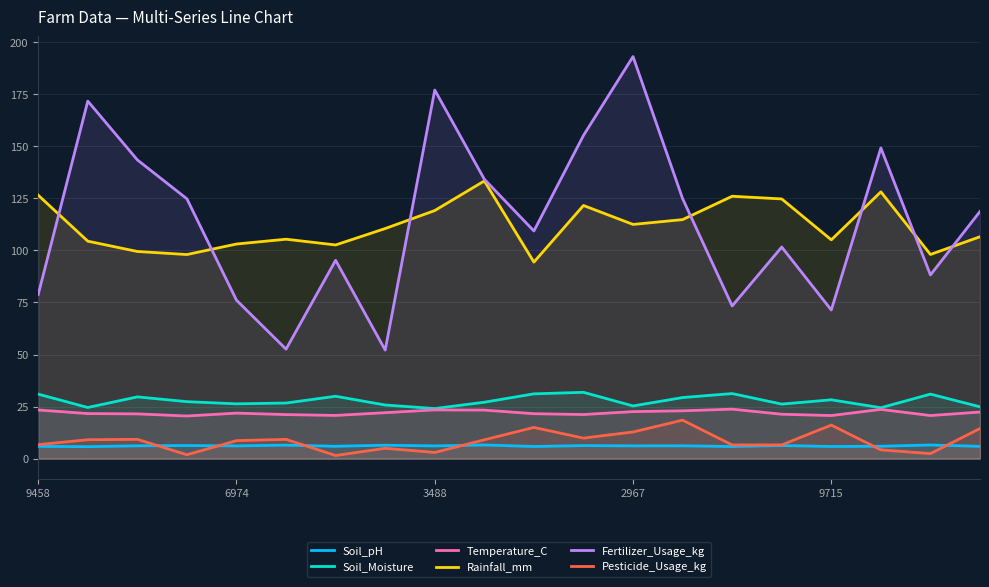

True or false: Fertilizer_Usage_kg and Pesticide_Usage_kg cross at least once.

False